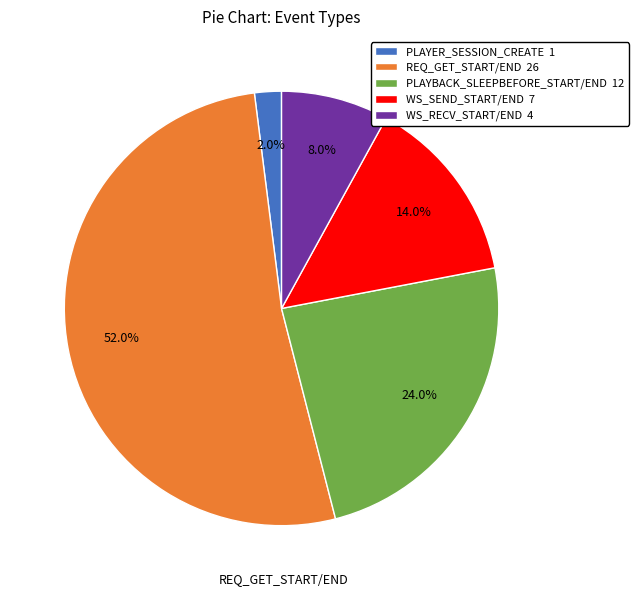

To the nearest percent, what portion does WS_SEND_START/END represent?

14%